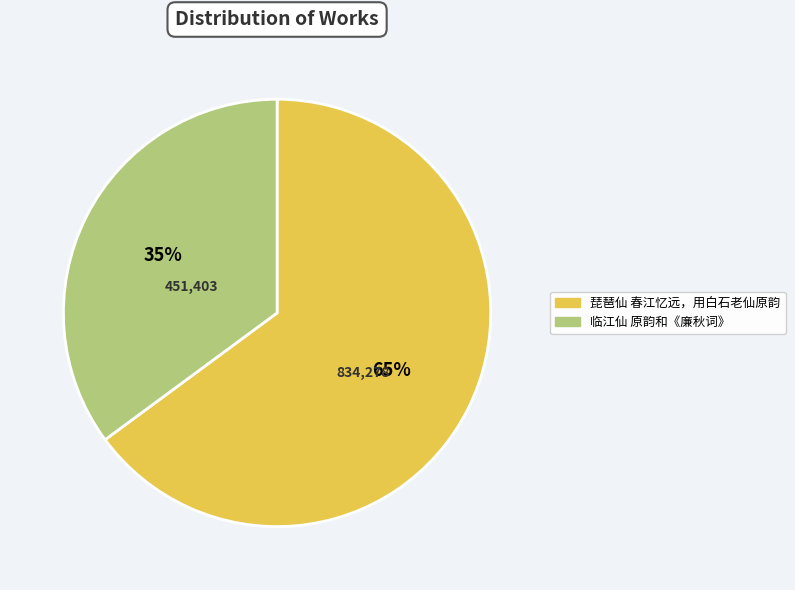

To the nearest percent, what portion does 琵琶仙 春江忆远，用白石老仙原韵 represent?

65%